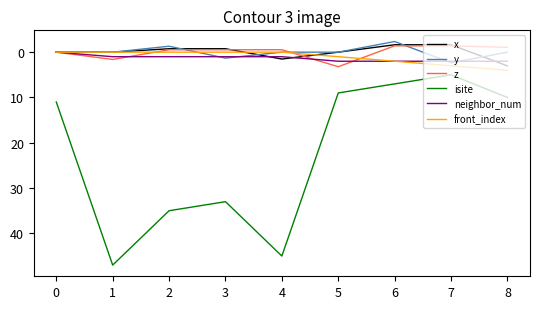

True or false: isite and front_index cross at least once.

False